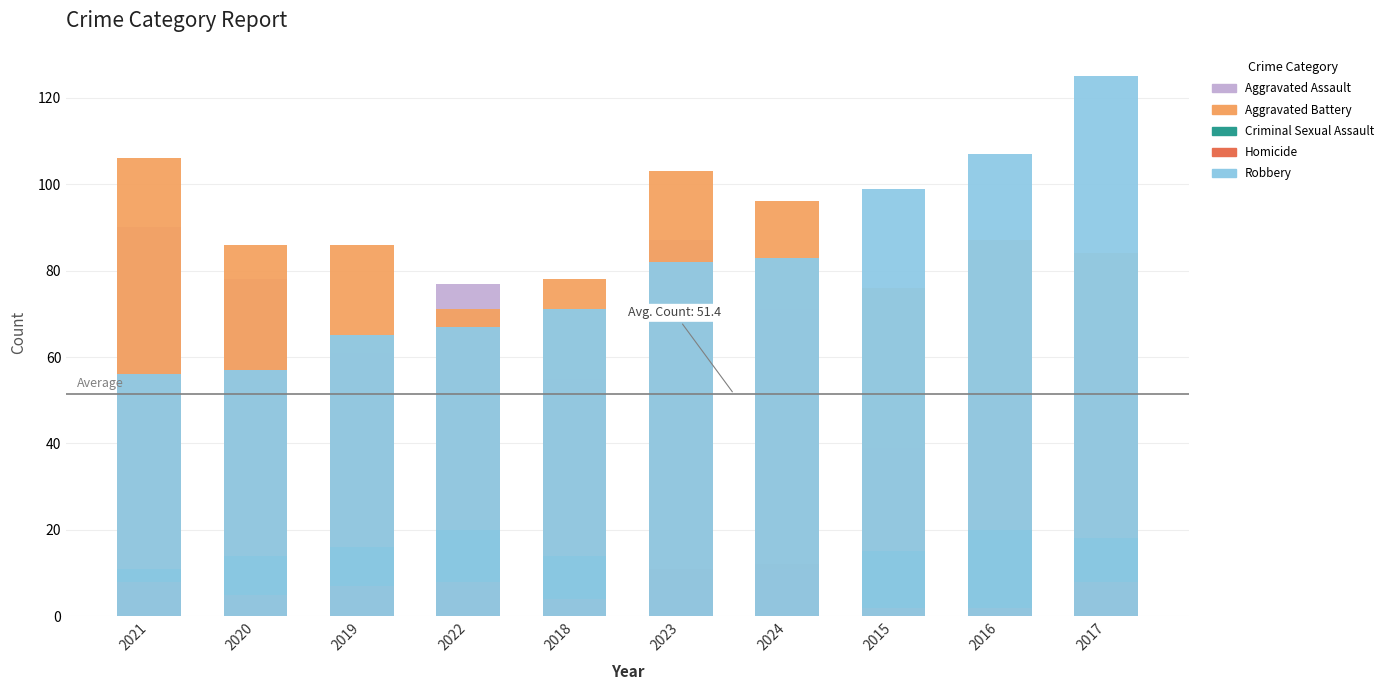

What is the difference between the highest and lowest values at 2016?

105